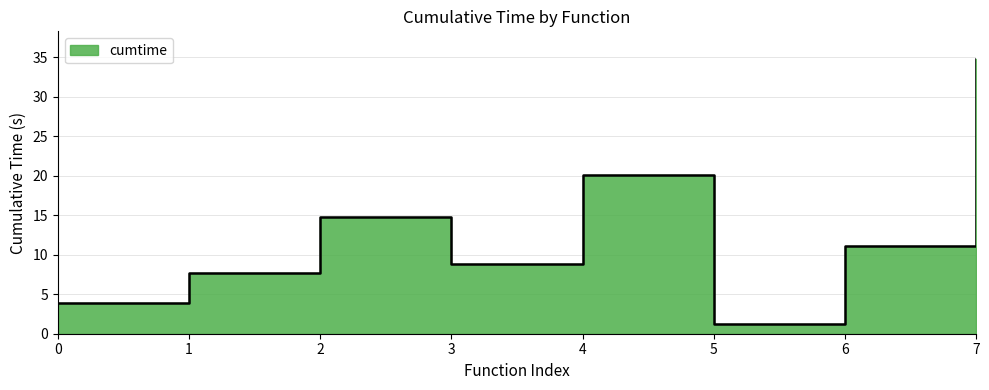

True or false: there are more than 1 points higher than both neighbors.

True